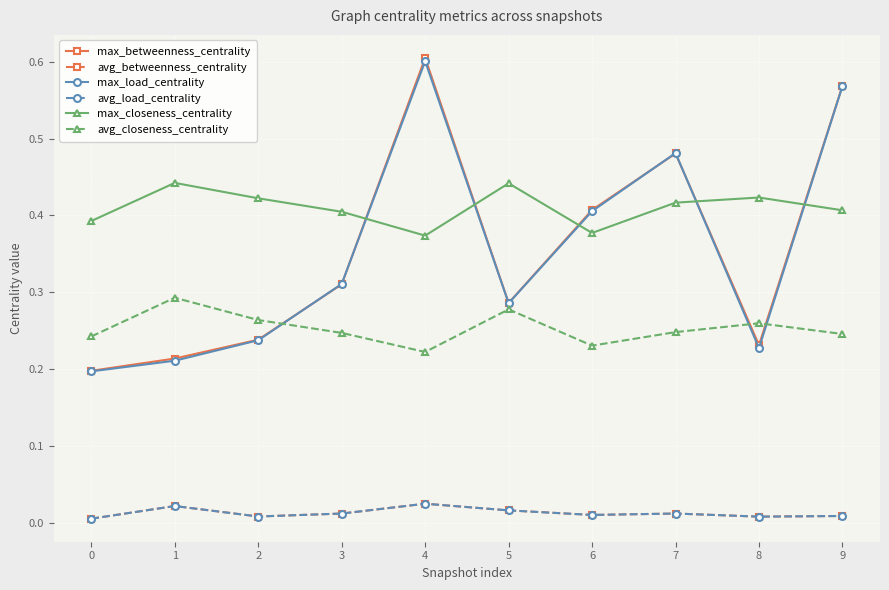

Does the chart have visible grid lines?

Yes